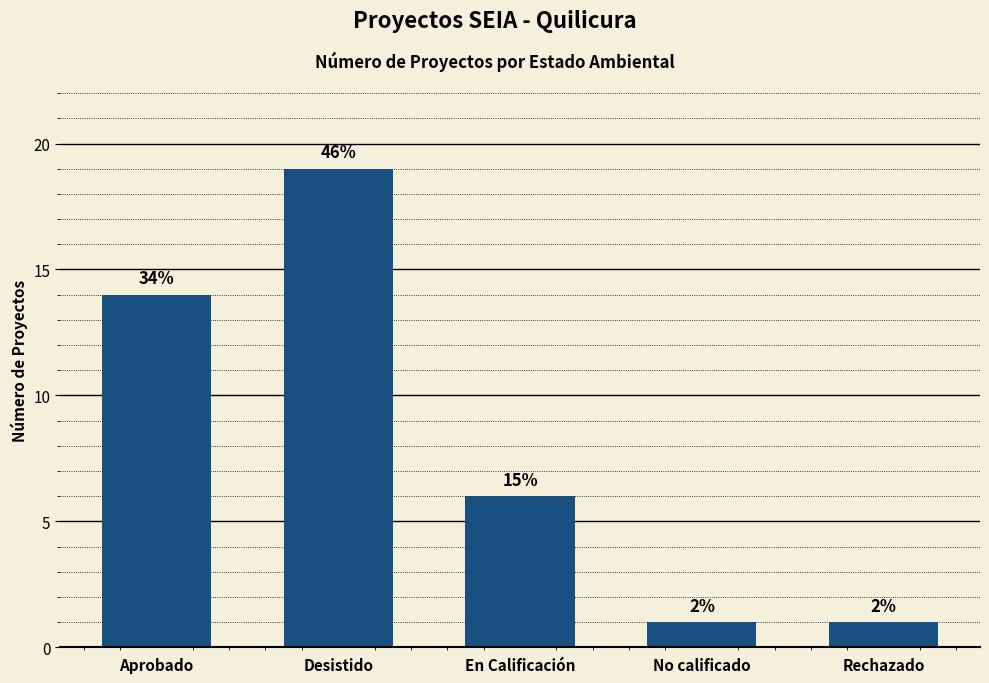

What is the ratio of the value at No calificado to the value at Aprobado?

0.1